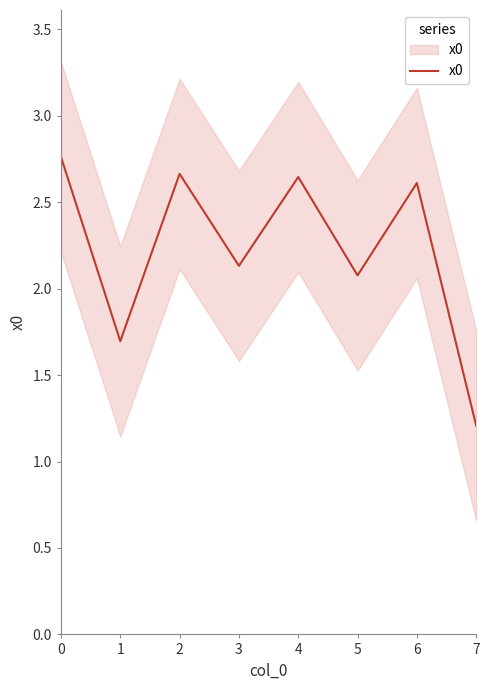

Where is the first local maximum?

2